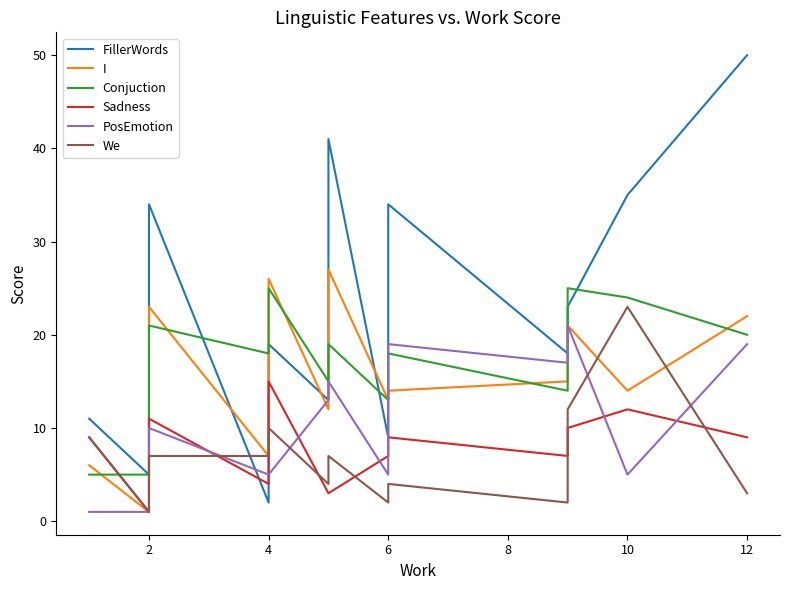

Is the value of PosEmotion at 2 greater than the value of FillerWords at 2?

No